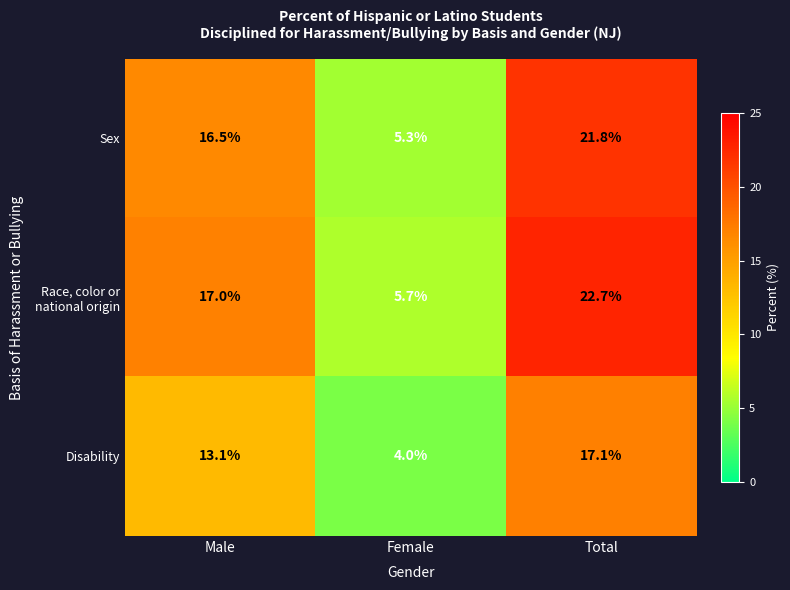

At which category does the chart reach its minimum across all series?

Female